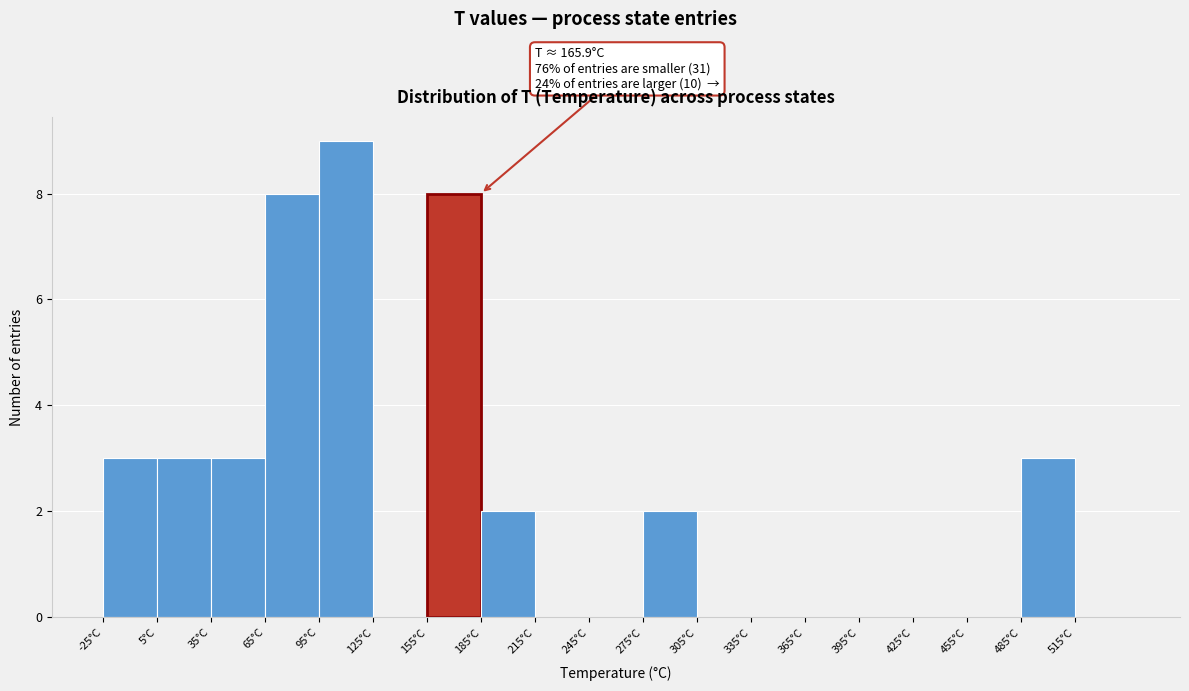

Which range on the x-axis has the tallest bar?

95 to 125